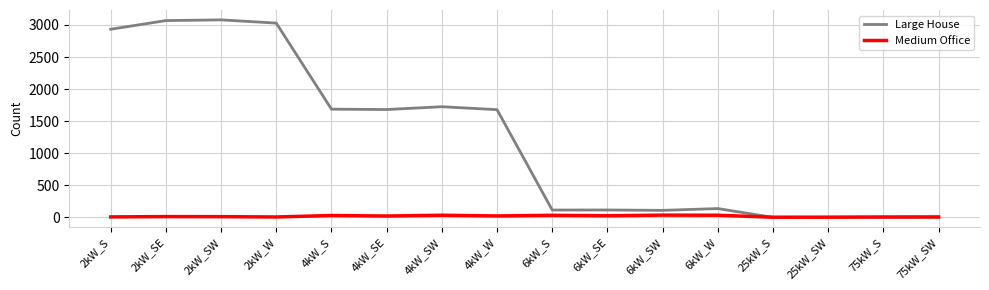

What is the maximum value for Large House?

3079